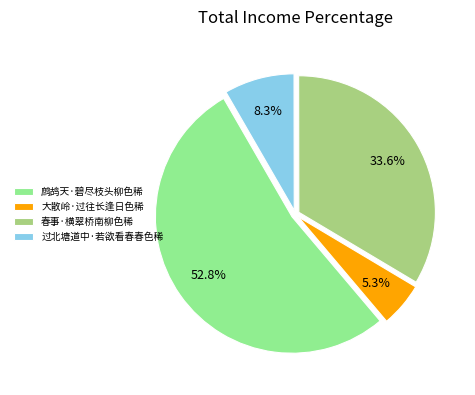

Which category has the biggest portion of the pie?

鹧鸪天·碧尽枝头柳色稀